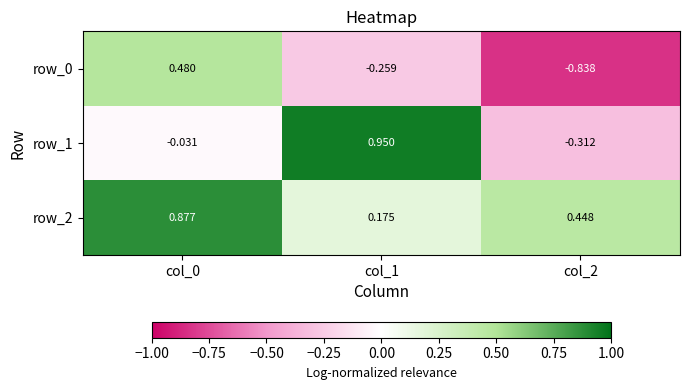

True or false: row_2 has a value of 0.9 at col_0.

True